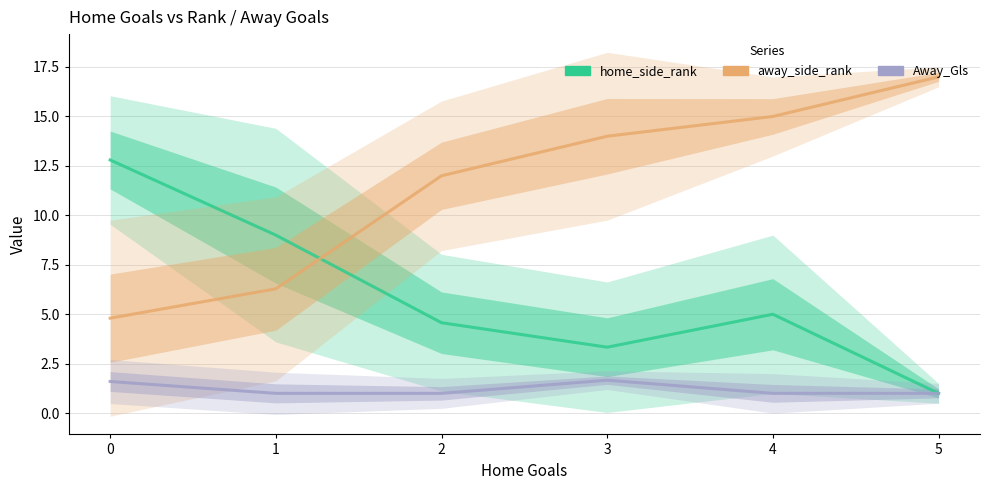

Reading right to left, what are all the values shown in this chart?

home_side_rank: 5=1.0	4=5.0	3=3.3	2=4.6	1=9.0	0=12.8
away_side_rank: 5=17.0	4=15.0	3=14.0	2=12.0	1=6.3	0=4.8
Away_Gls: 5=1.0	4=1.0	3=1.7	2=1.0	1=1.0	0=1.6